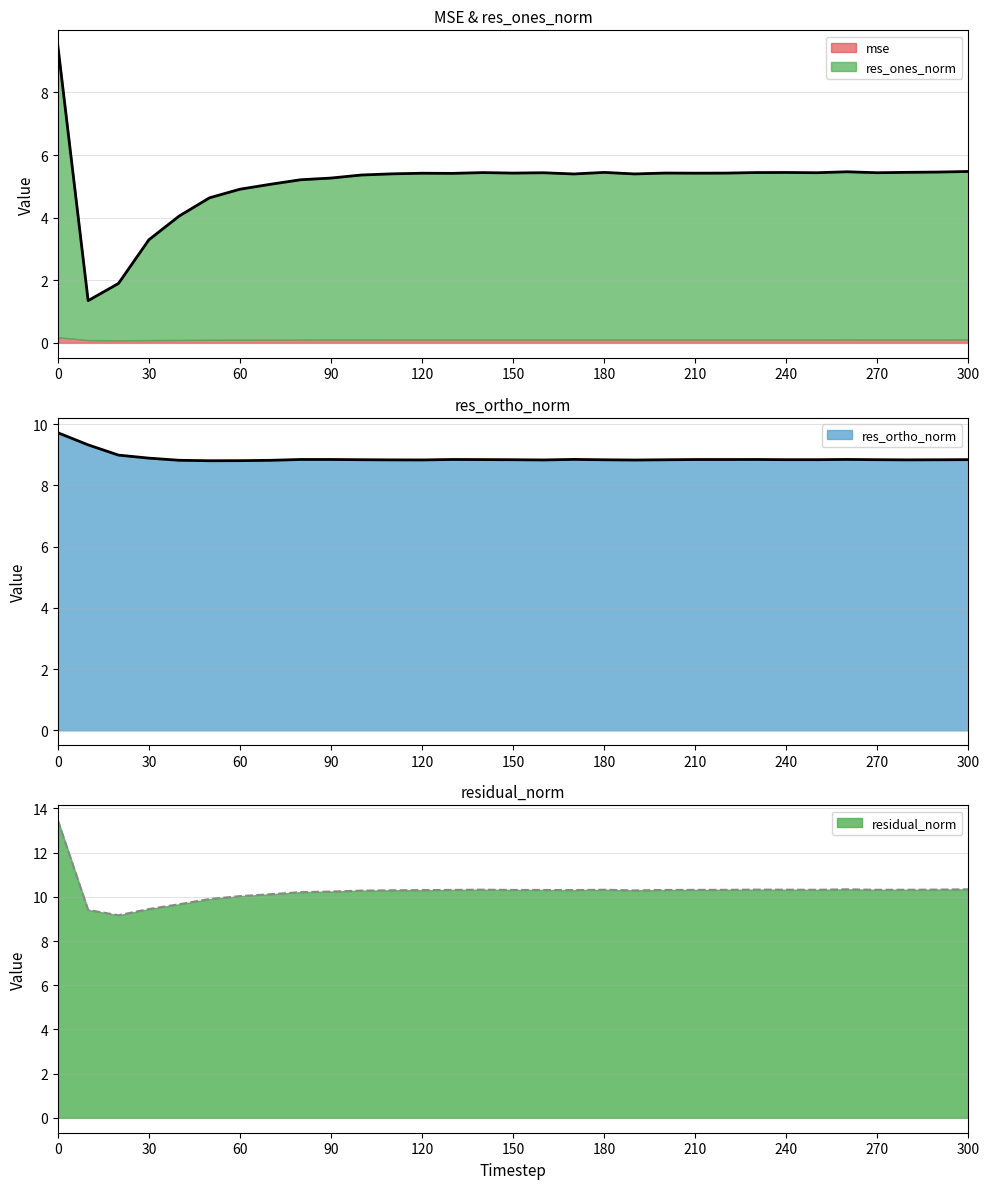

What is the difference between the maximum and minimum values in the res_ortho_norm series?

0.9